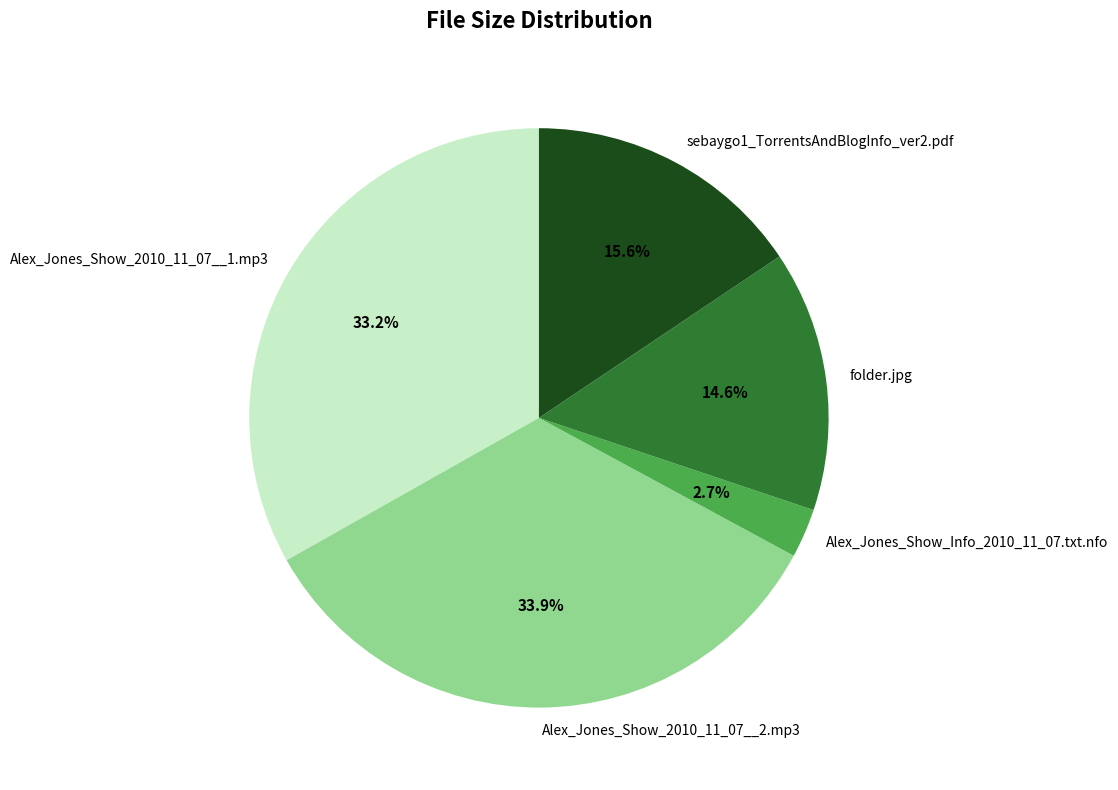

To the nearest percent, what is the average slice percentage?

20%